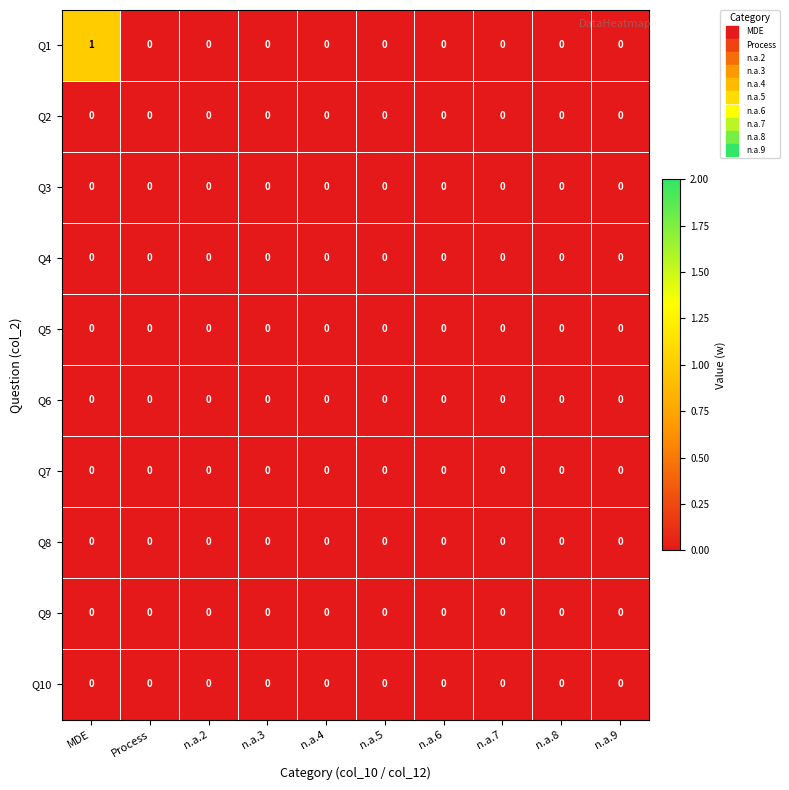

Count the Q1 values in the range 0 to 1.

10